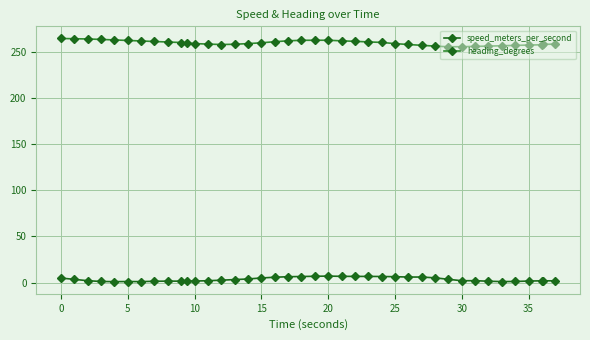

What is the average value of the heading_degrees series?

259.8